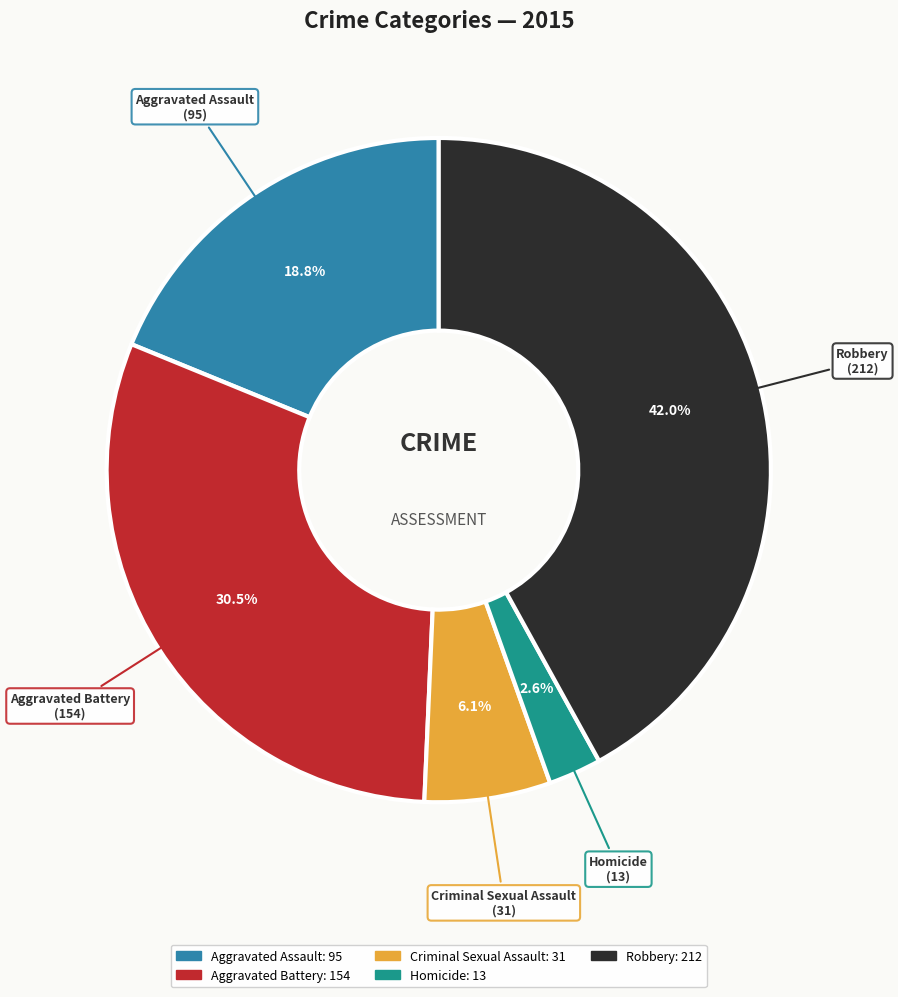

Is there any slice that represents more than half of the pie?

No